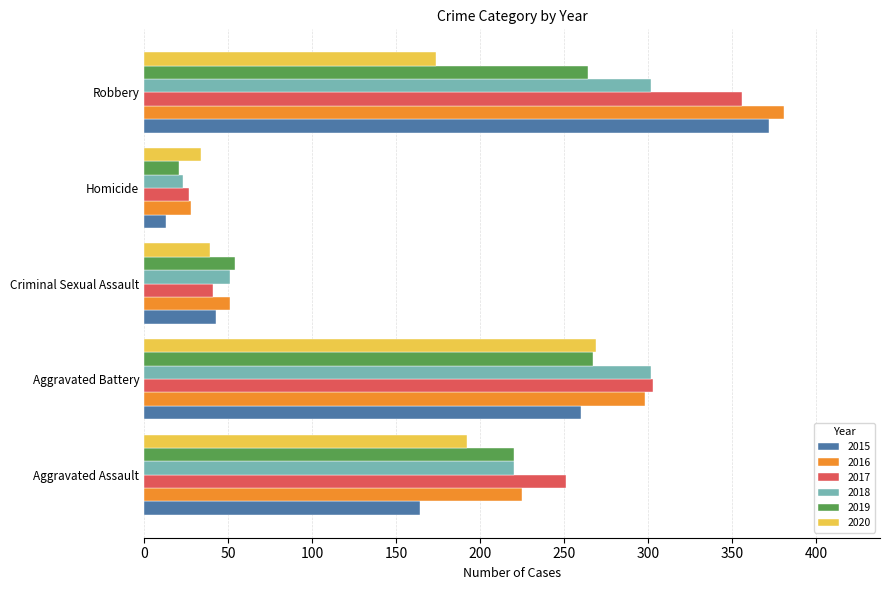

Is it true that 2017 equals 251 at Aggravated Assault?

True